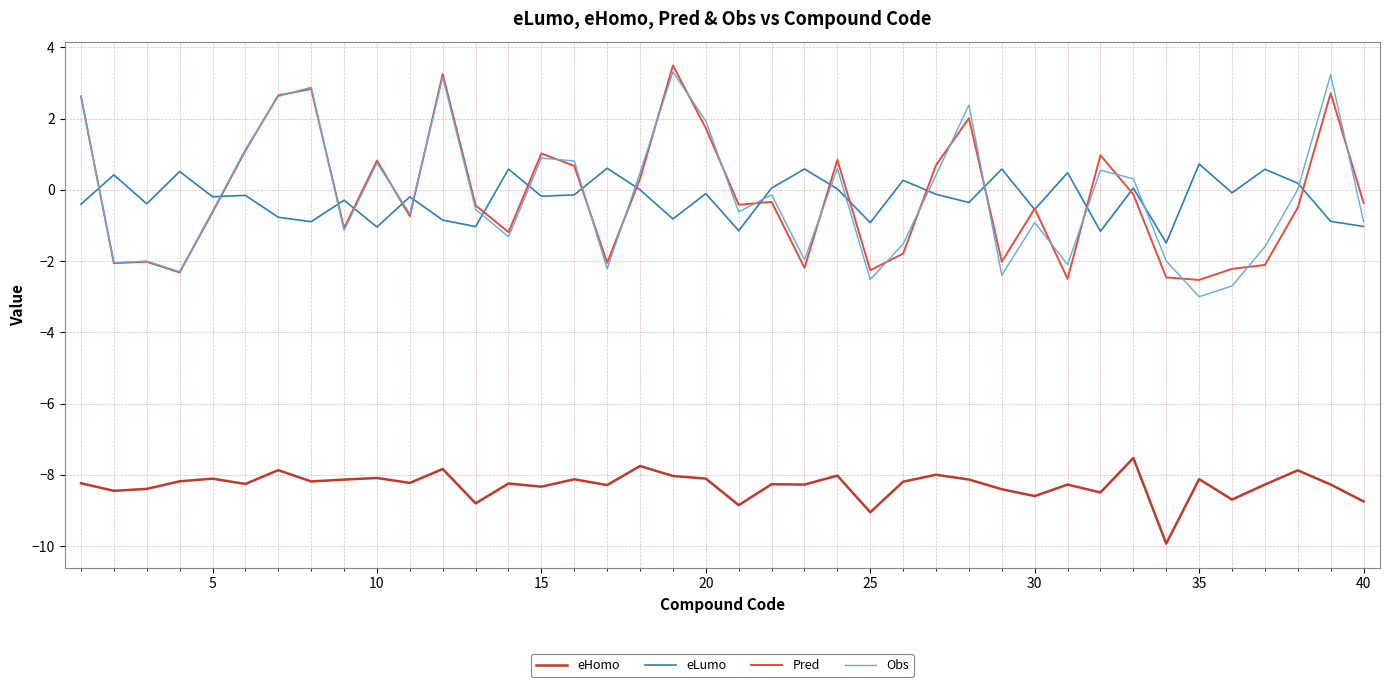

What is the minimum value for eHomo?

-9.9